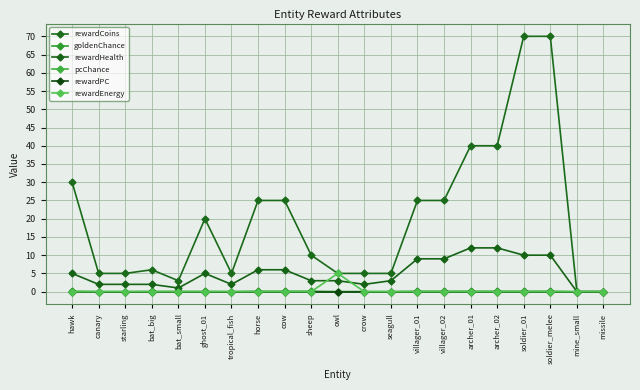

Does the chart have visible grid lines?

Yes